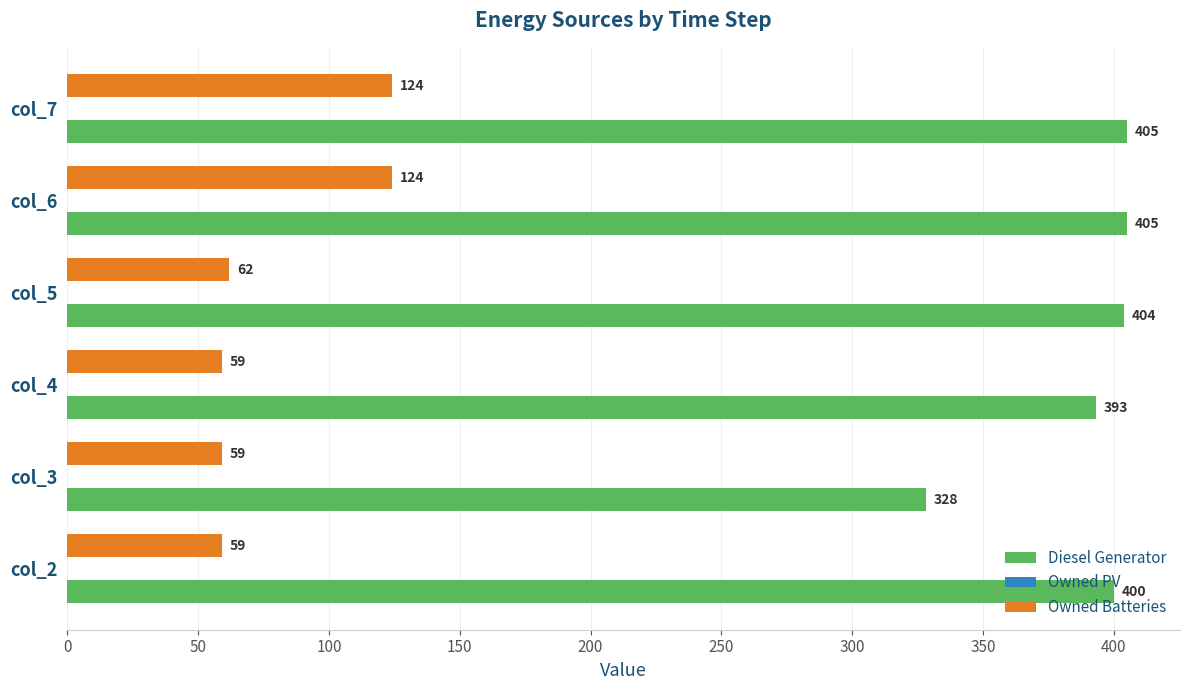

What is the spread (max minus min) of values at col_2?

341.0